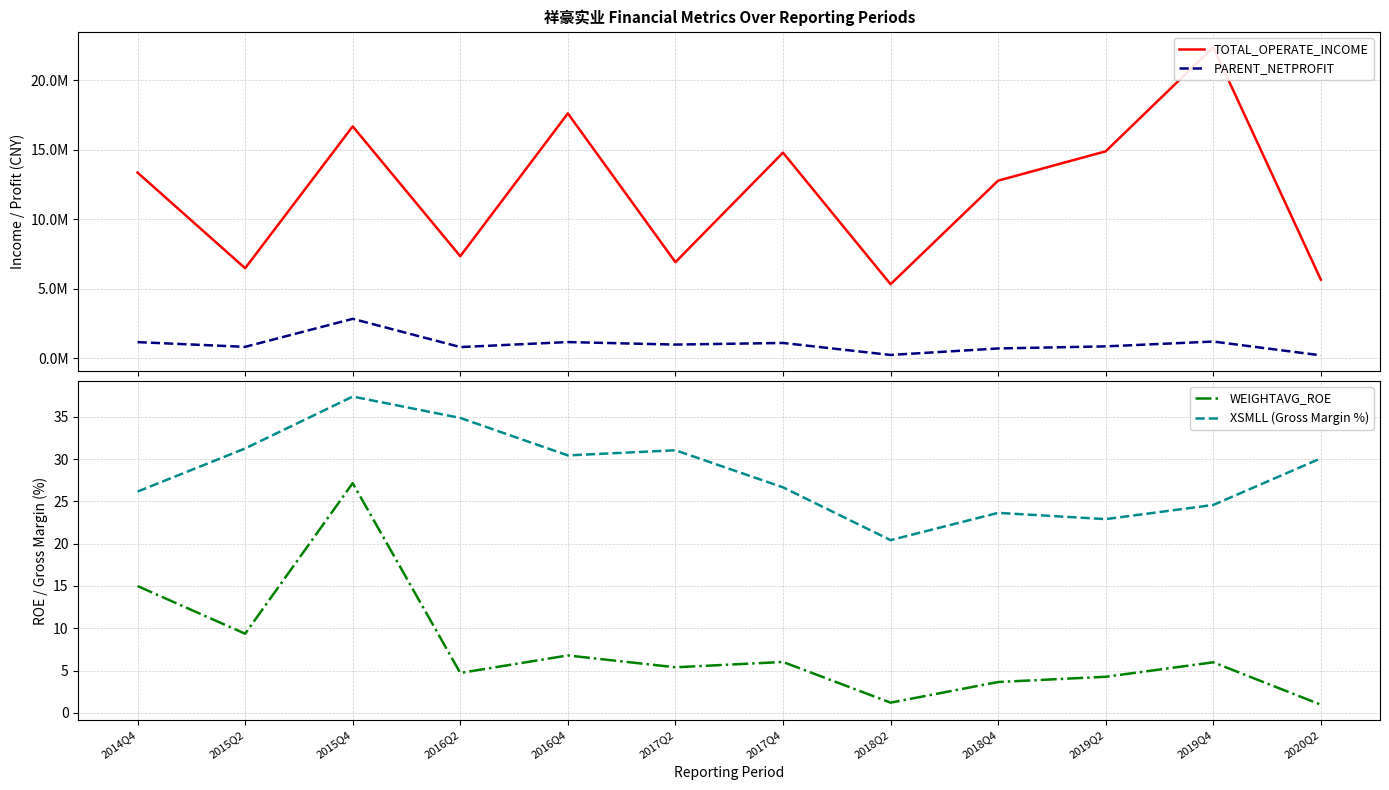

The value of XSMLL (Gross Margin %) at 2019Q2 is 22.9. True or false?

True